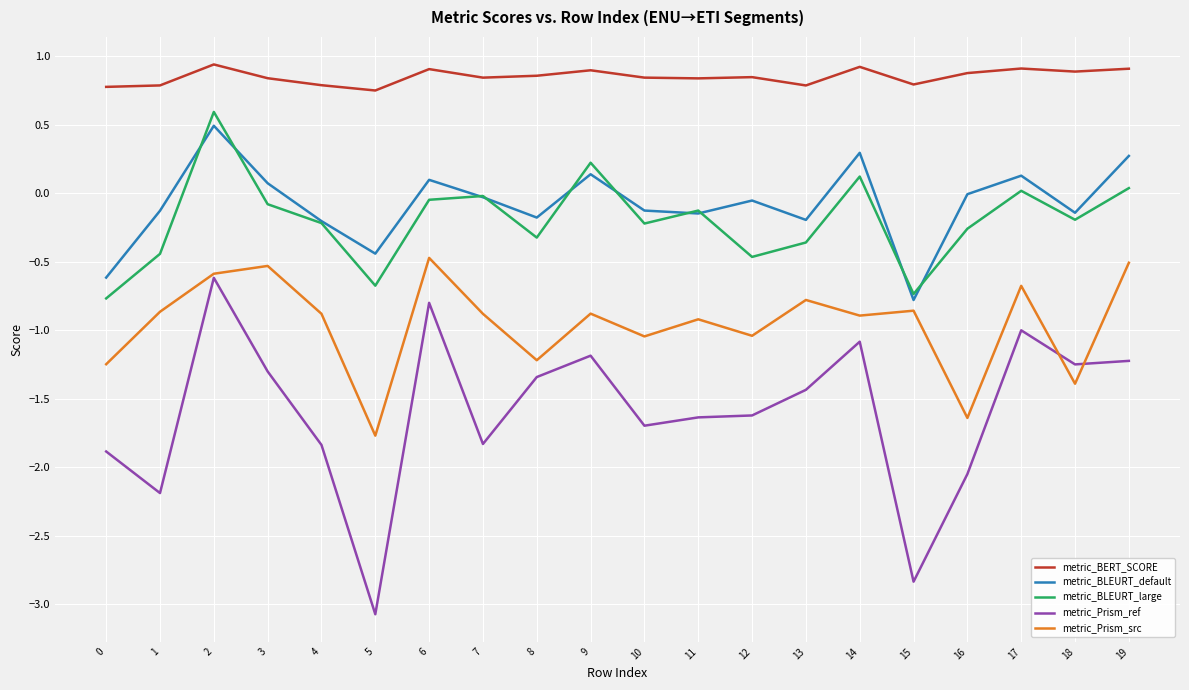

What is the total value across all series at 14?

-0.6